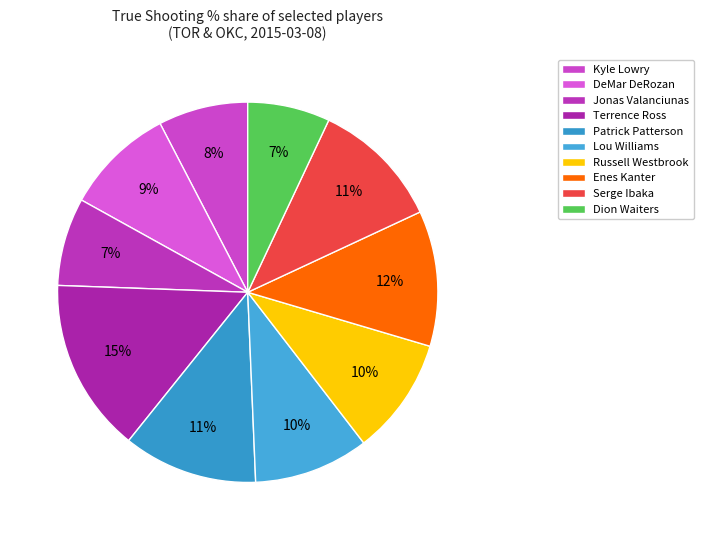

The Dion Waiters slice represents 7% of the pie. True or false?

True